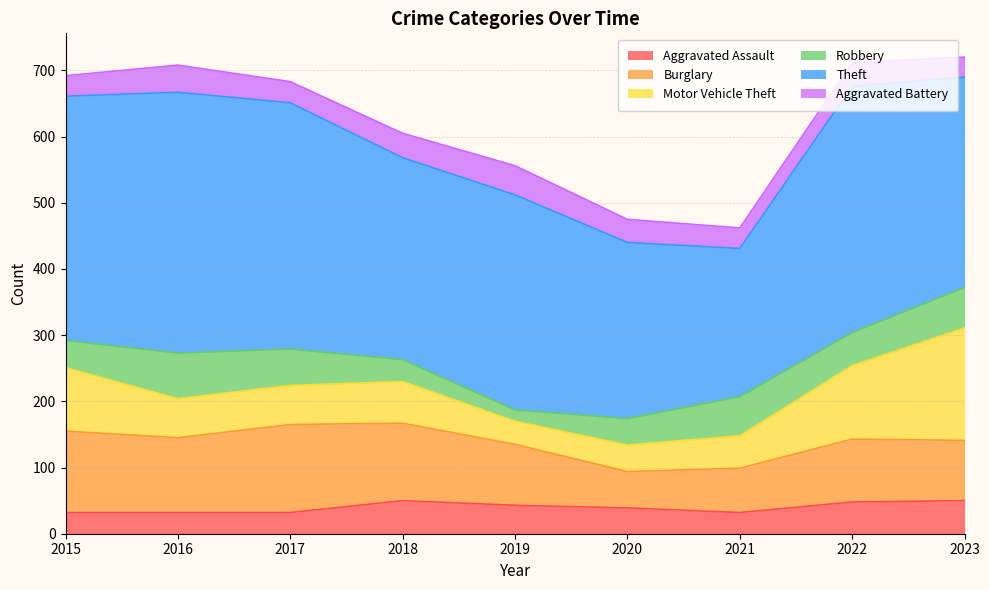

The value of Burglary at 2018 is 192. True or false?

False